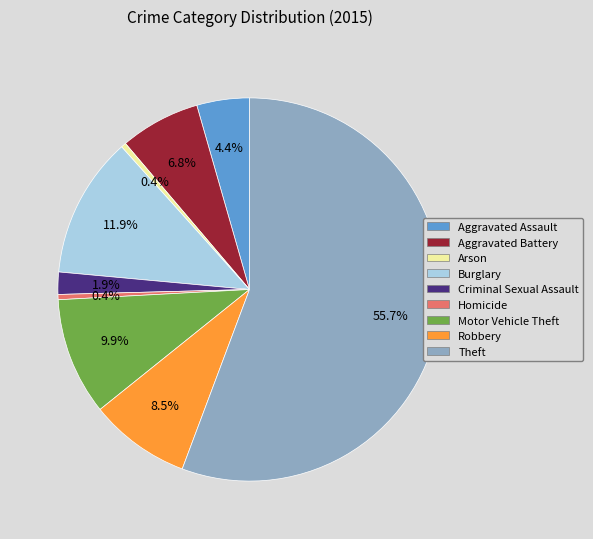

Which slice is the largest?

Theft